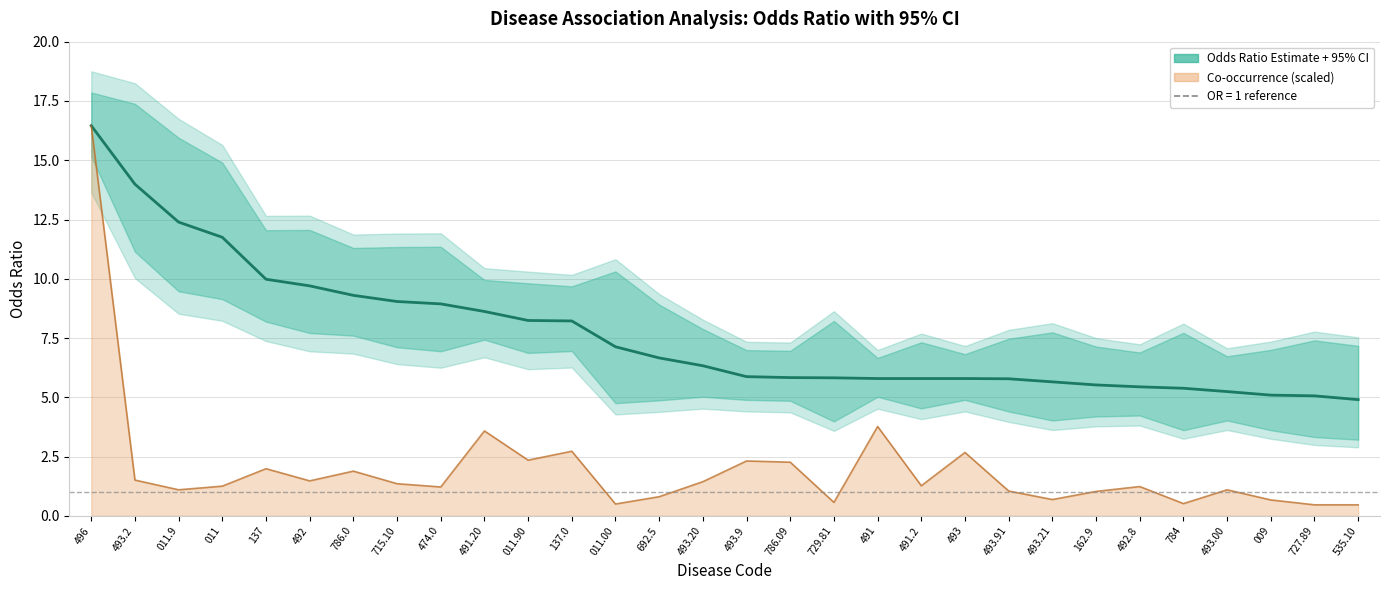

At how many categories does at least one series exceed 14?

1